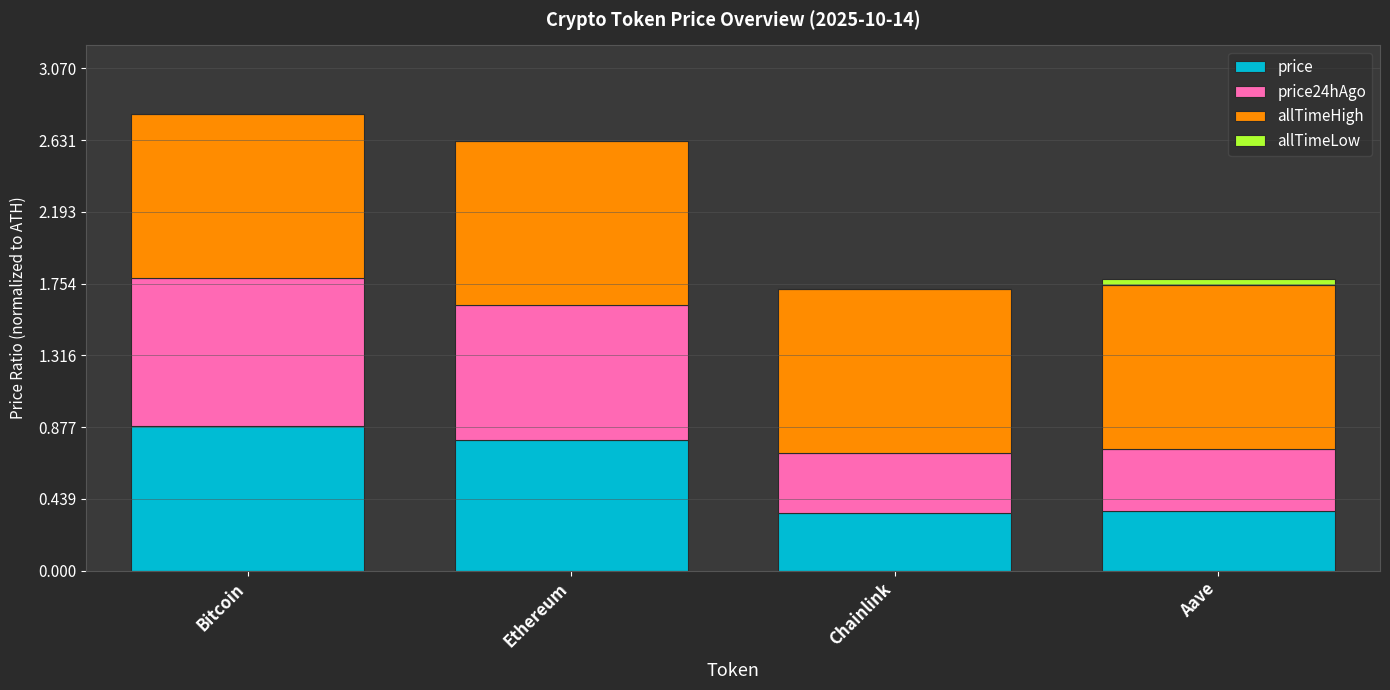

At which label does price reach its peak?

Bitcoin